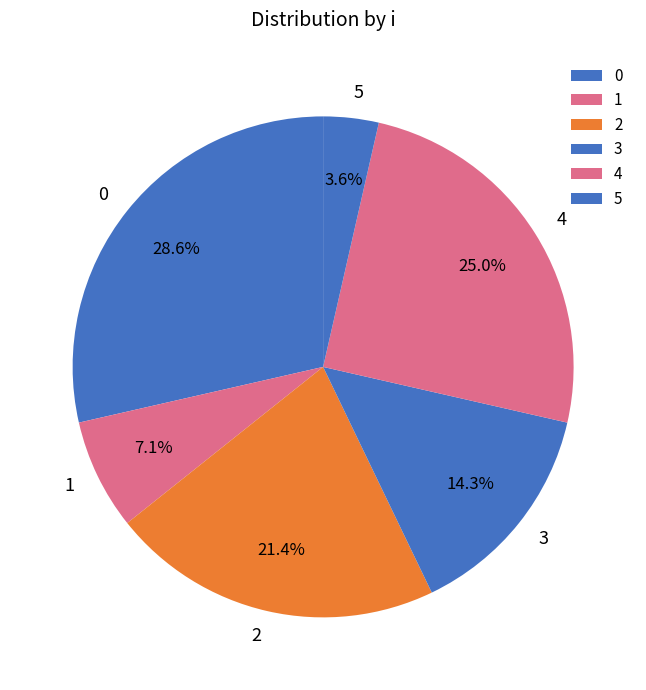

To the nearest percent, what is the combined percentage of 0 and 1?

36%